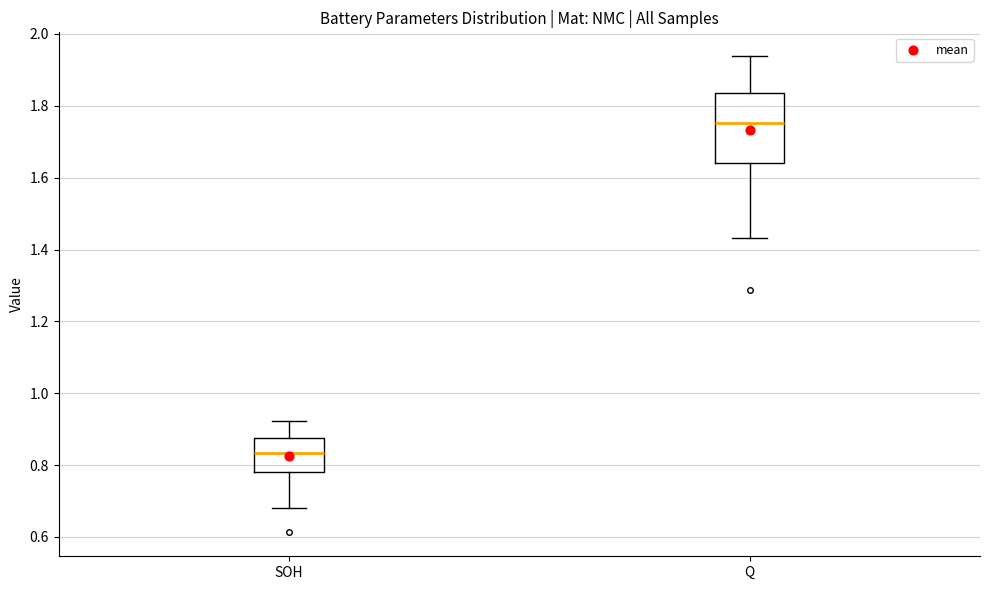

Reading left to right, read every box against the y-axis: the position of its median line, the range the box covers, and the ends of its whiskers. The values are not printed on the chart, so give them approximately, as read against the axis.

SOH: median 0.84, box 0.78 to 0.88, whiskers 0.68 to 0.92
Q: median 1.76, box 1.64 to 1.84, whiskers 1.44 to 1.94